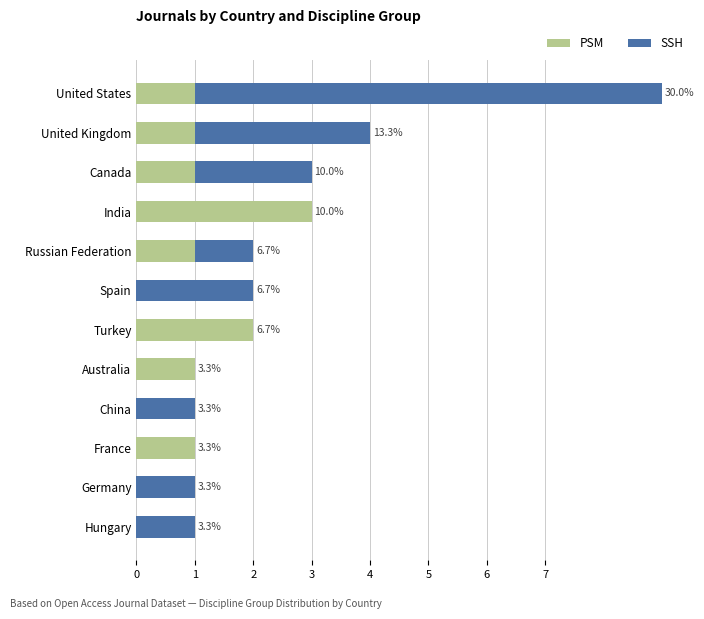

What are all the series names shown in the legend?

PSM, SSH